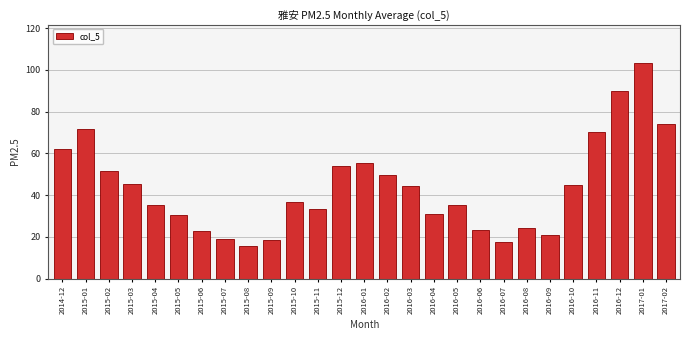

Is it true that the value at 2015-07 is 19.1?

True